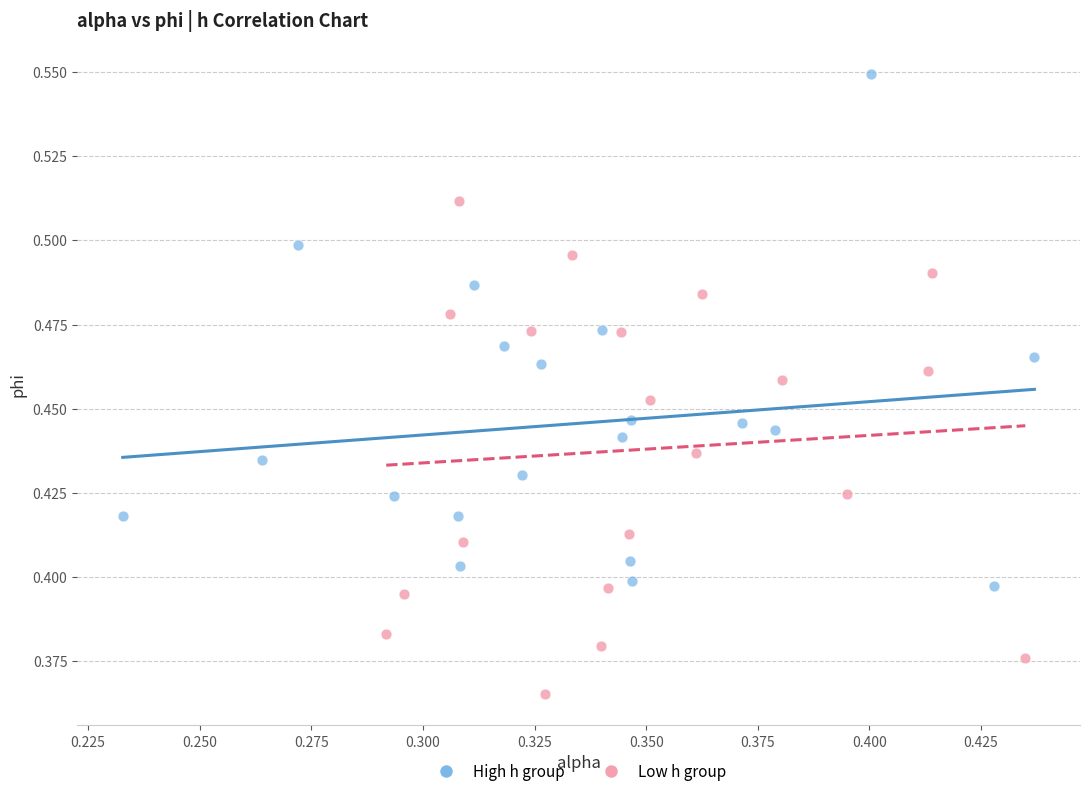

Which series has the widest spread of Y values?

High h group